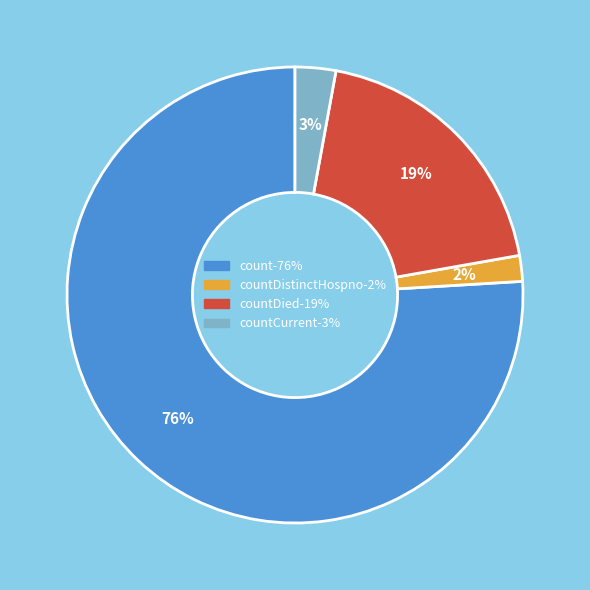

To the nearest percent, what is the difference between the largest and smallest slice percentages?

74%